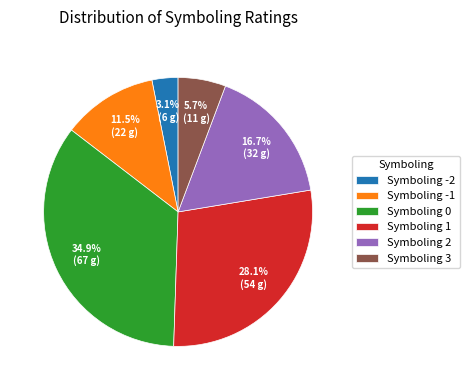

How many segments does this pie chart have?

6